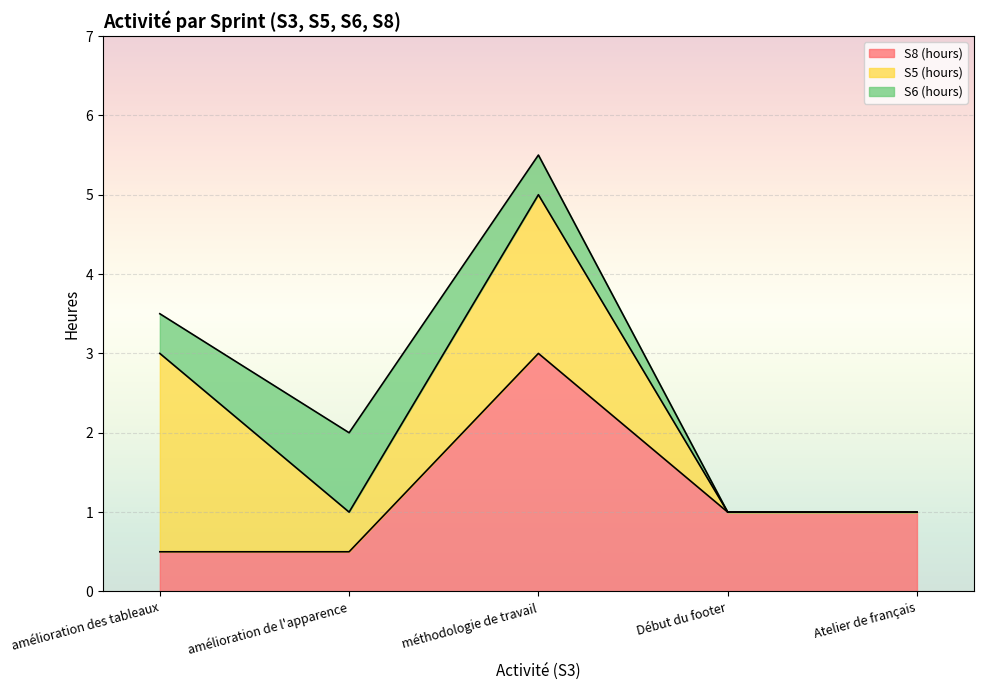

True or false: S6 (hours) has more than 1 interior local peaks.

False